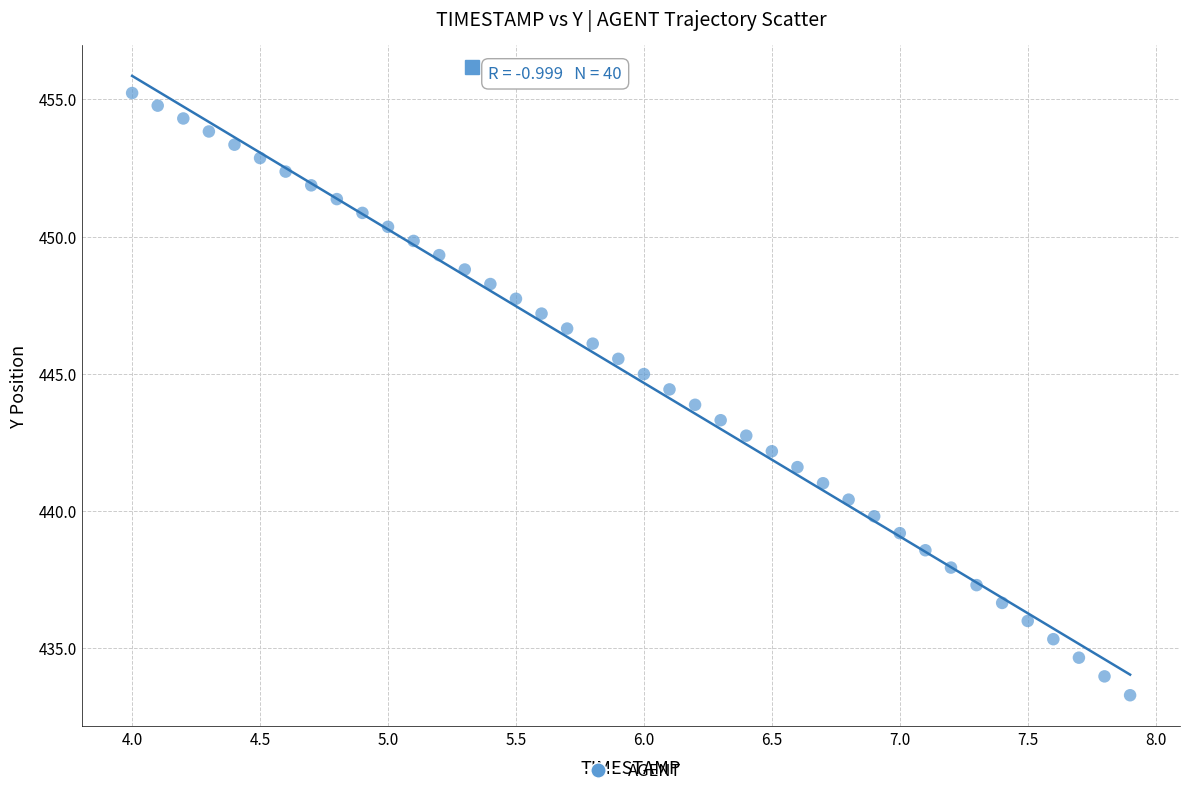

What is the range of X values (max minus min)?

3.9